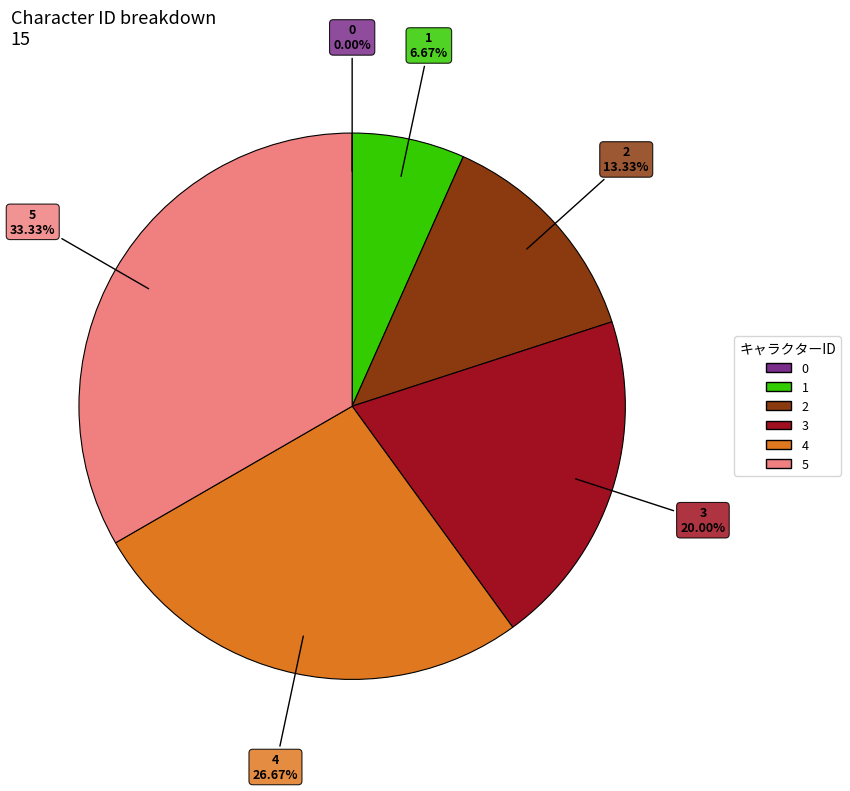

What is the ratio of the value at 4 to the value at 3?

1.3